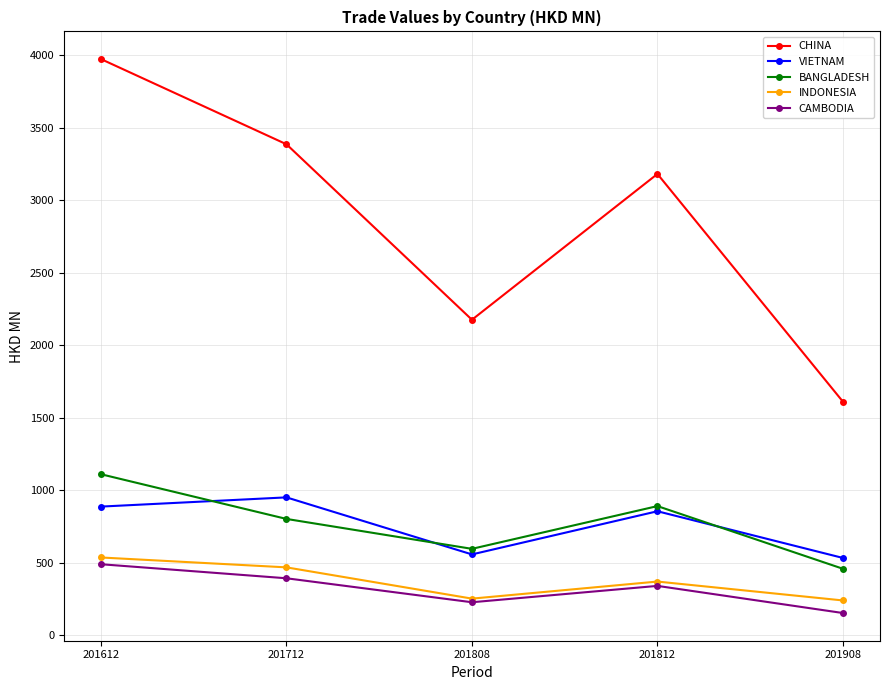

True or false: INDONESIA and CHINA cross at least once.

False